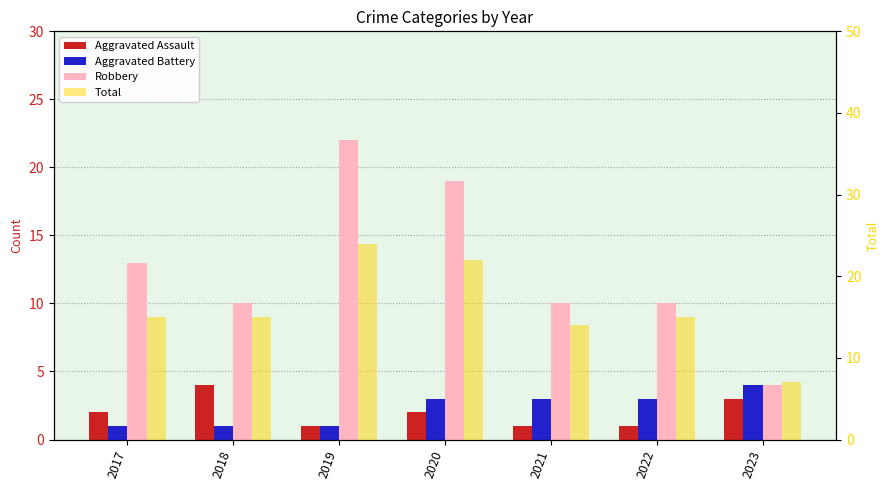

What is the approximate value of Aggravated Assault at 2018?

4